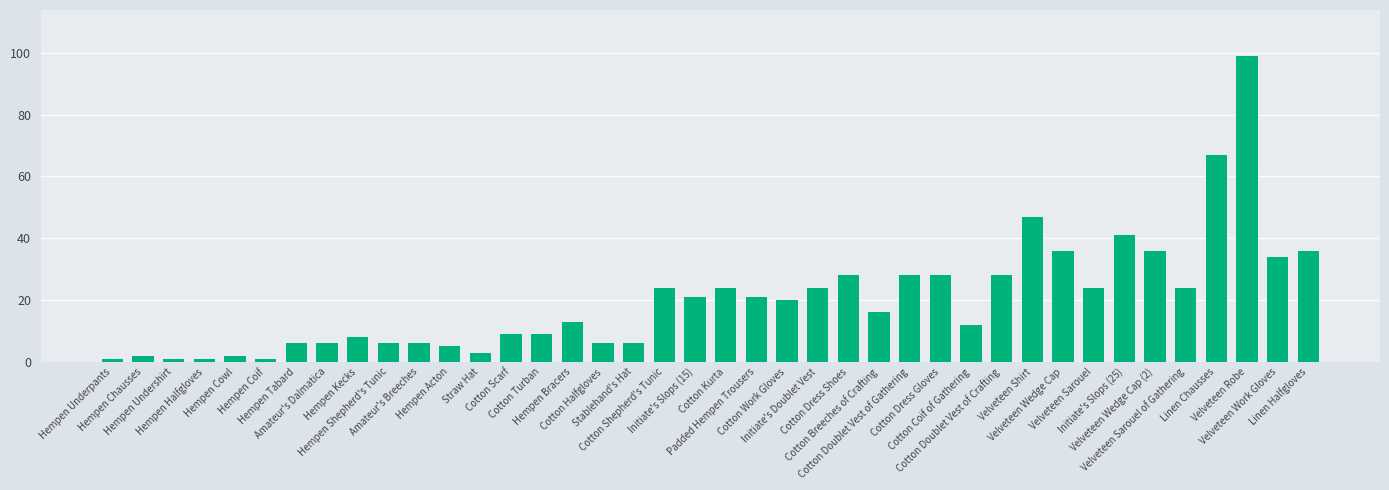

Approximately how many times larger is the value at Velveteen Work Gloves compared to Hempen Coif?

34.0